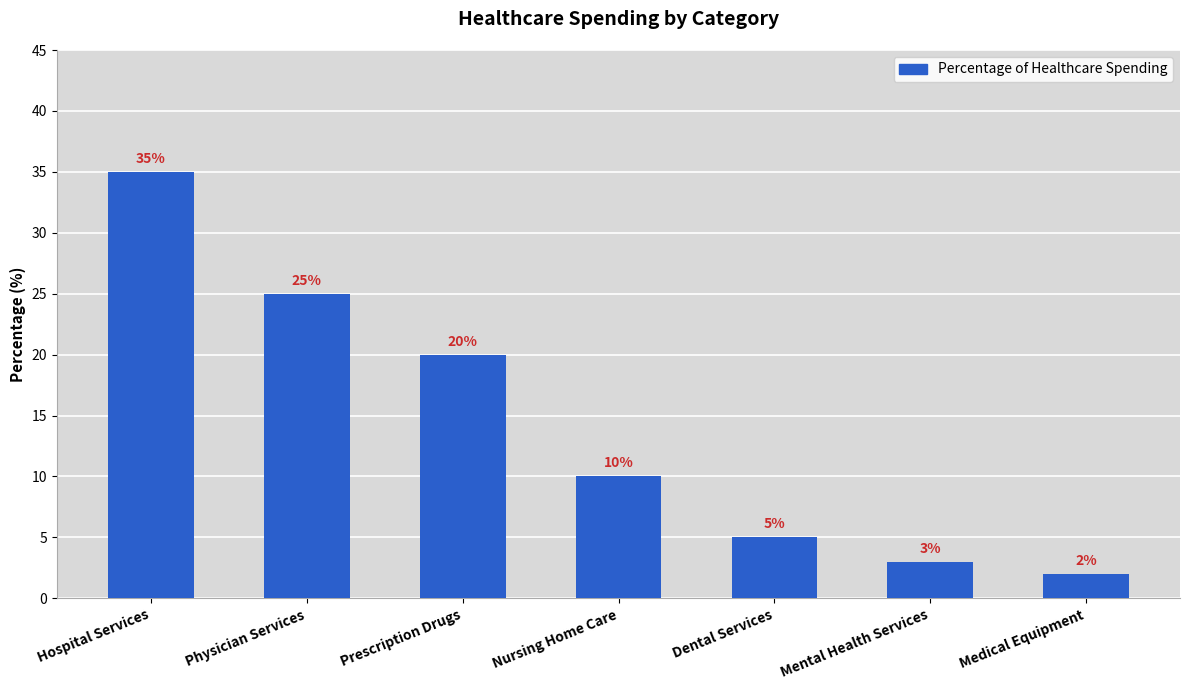

Is it true that the value at Dental Services is 5?

True